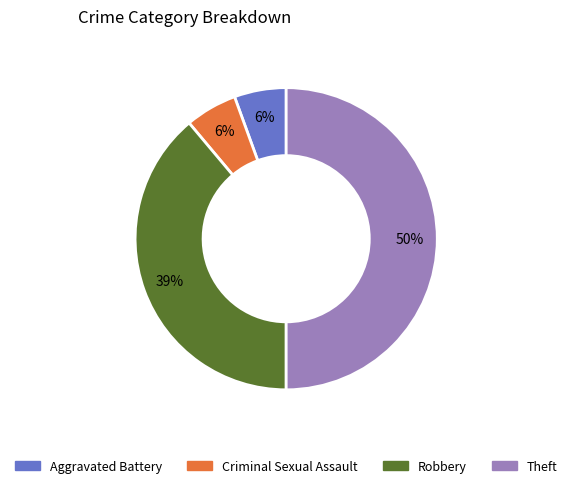

To the nearest percent, what percentage of the pie is Criminal Sexual Assault?

6%